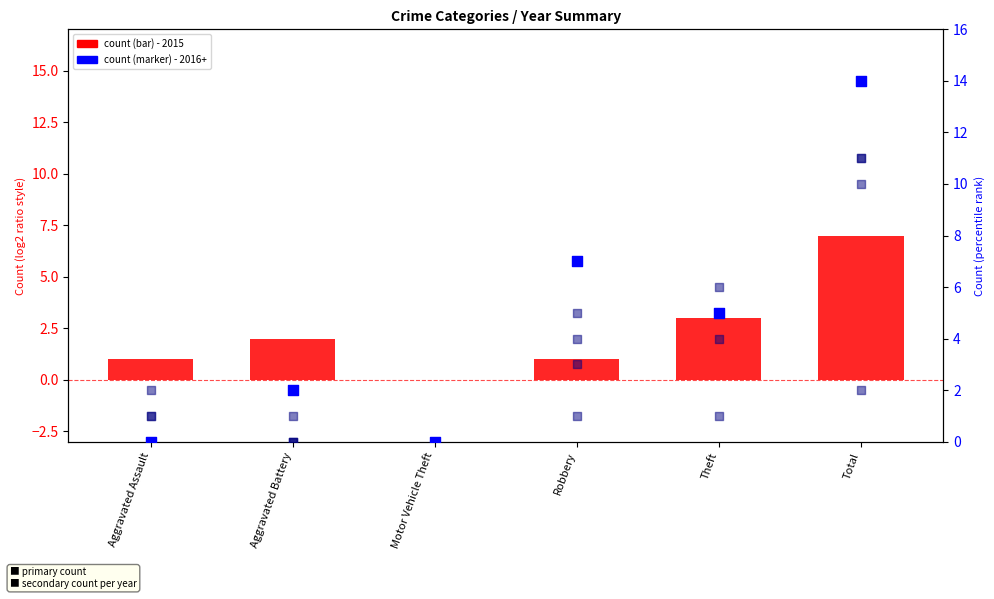

Which series has the widest spread of Y values?

2016